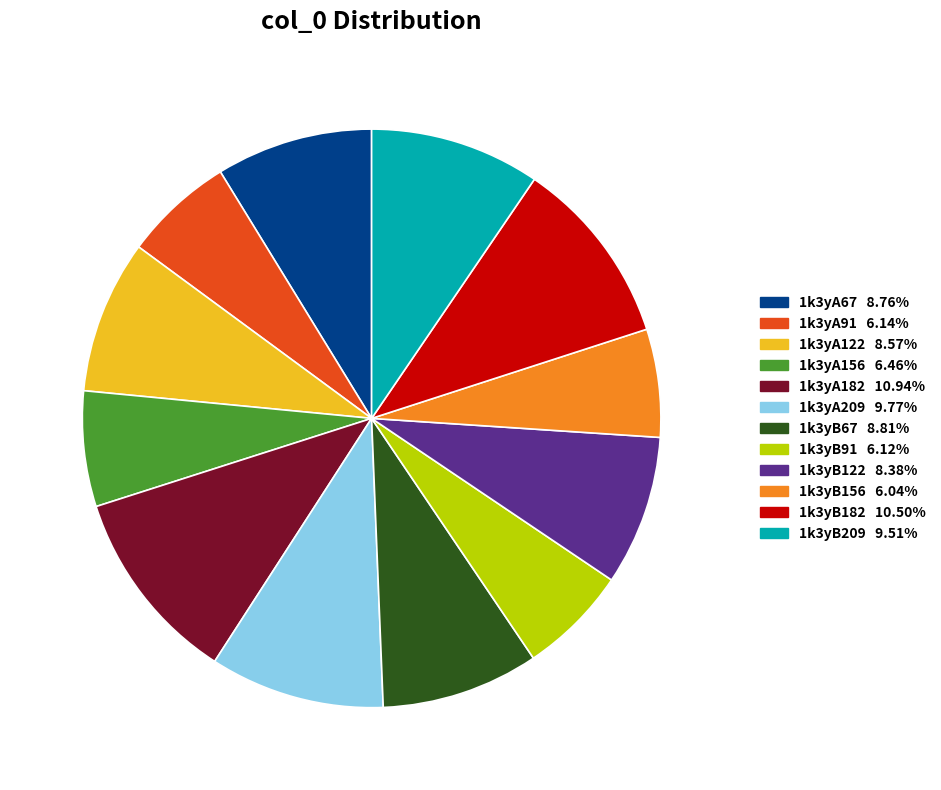

Between 1k3yA122 and 1k3yB91, which is larger?

1k3yA122